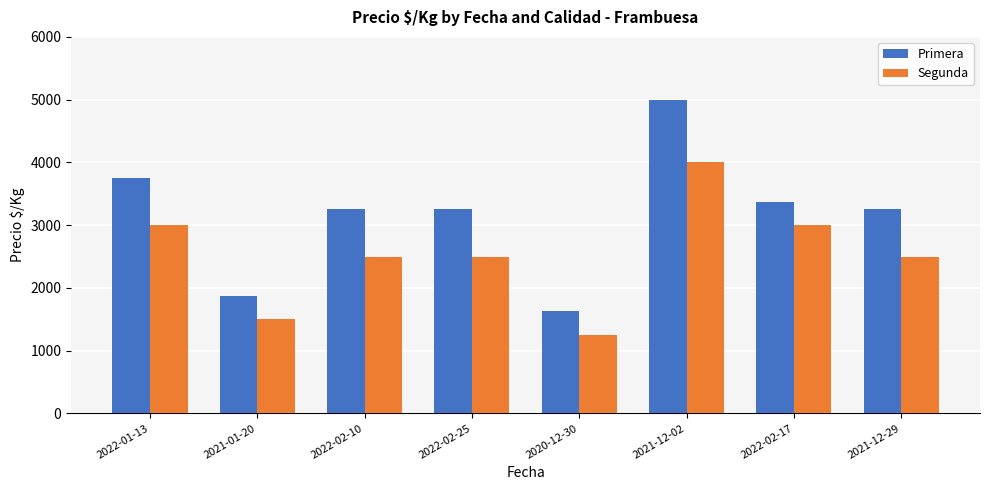

What is the approximate value of Primera at 2022-02-10?

3250